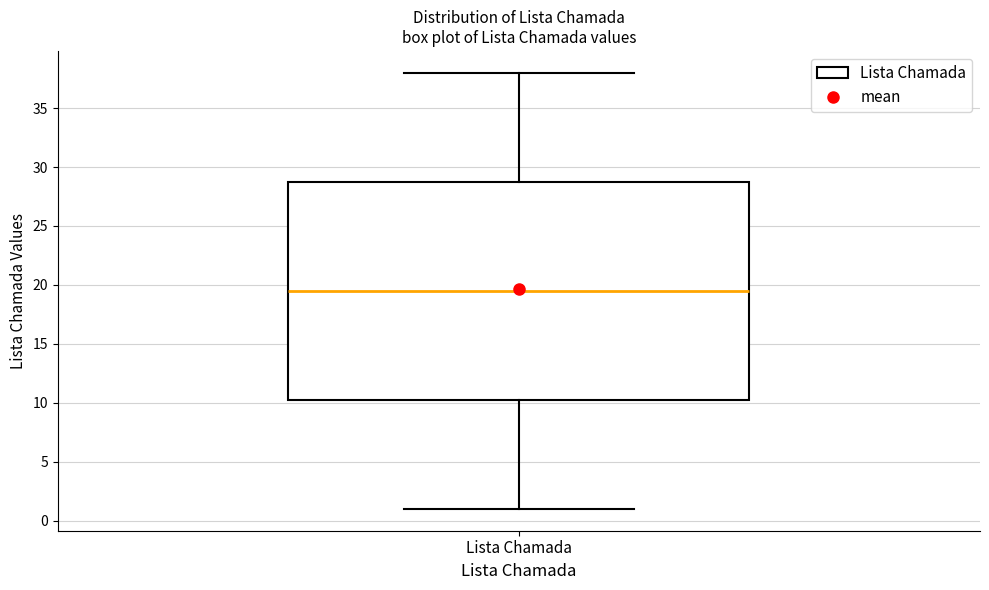

Transcribe this box plot: give where the median line is, the range the box spans, and where the two whiskers end, as read against the y-axis. The values are not printed on the chart, so give them approximately, as read against the axis.

median 19.5, box 10.5 to 29.0, whiskers 1.0 to 38.0